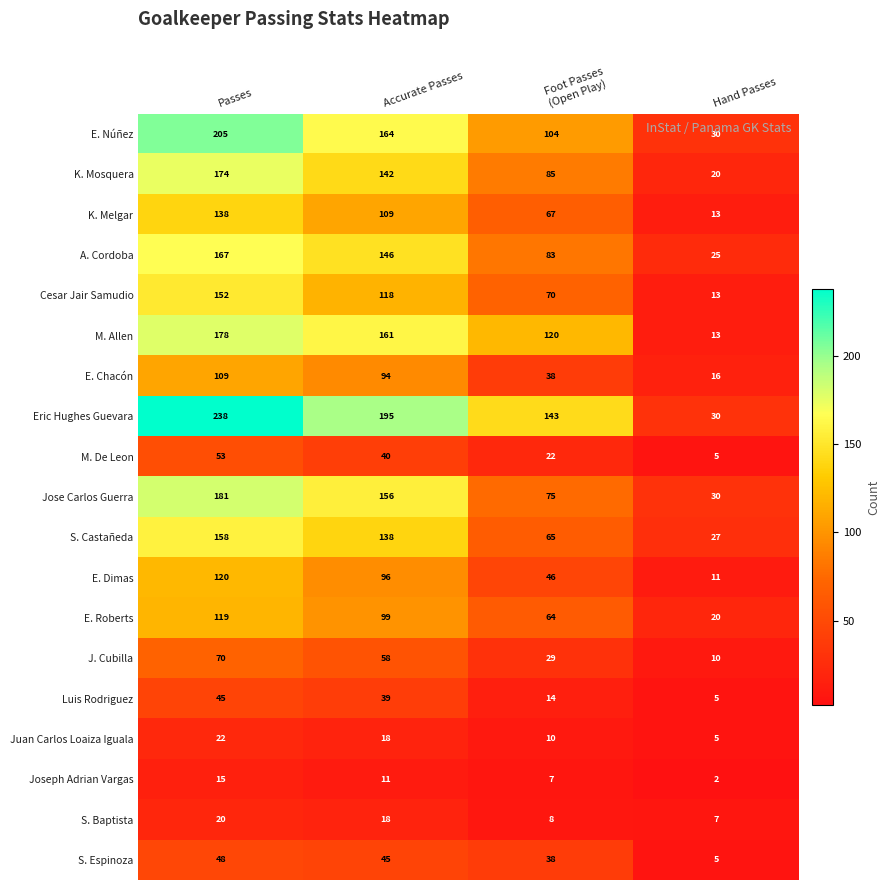

The S. Espinoza series shows 5 at Hand Passes. True or false?

True